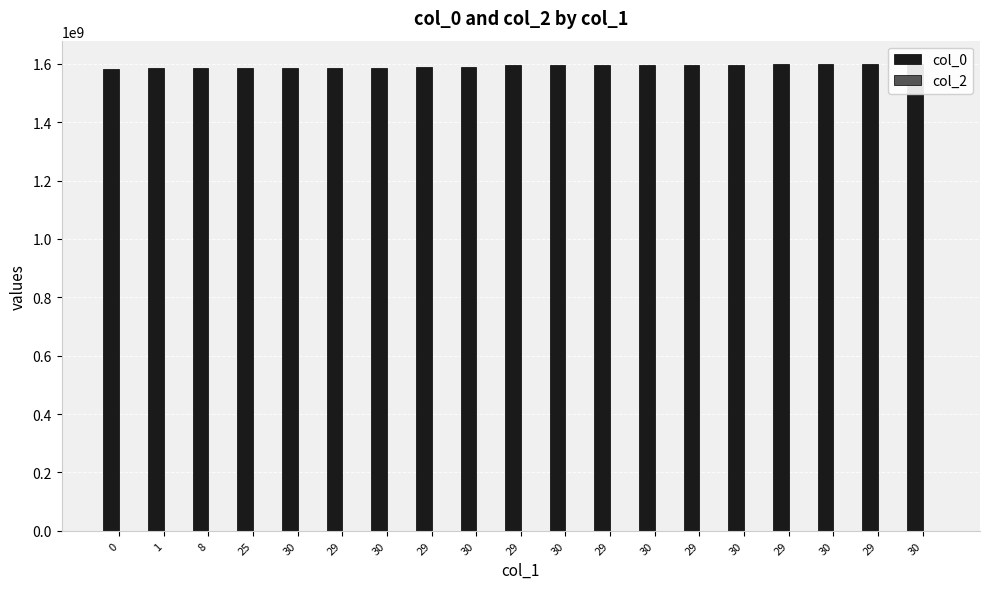

What is the sum of all col_0 values?

30259821804